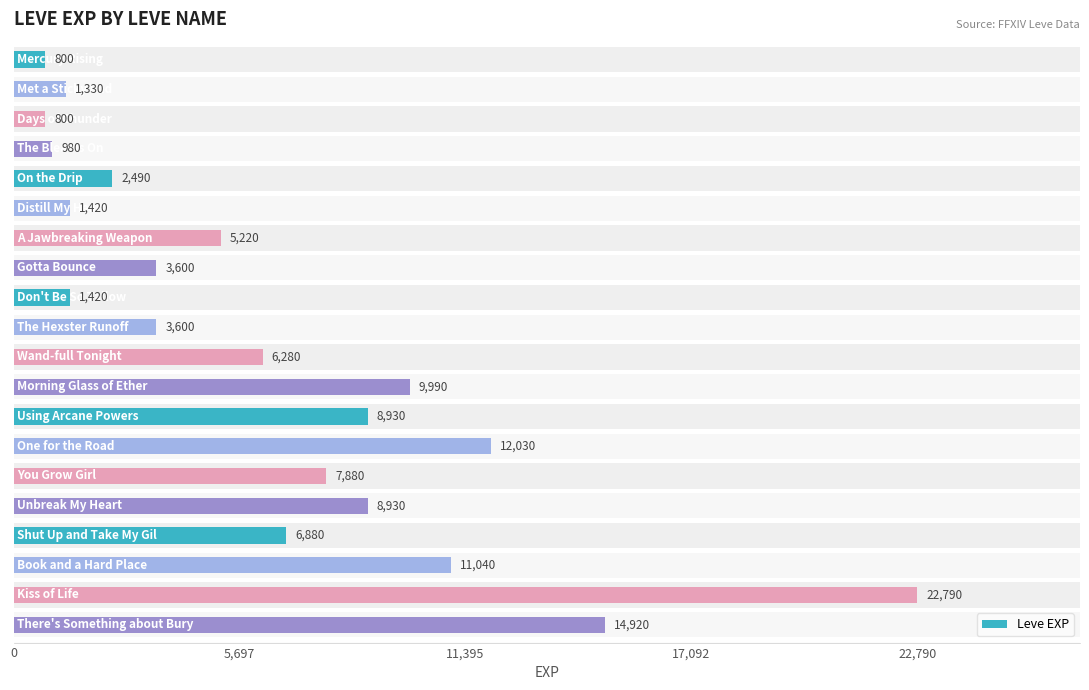

What is the smallest value displayed?

800